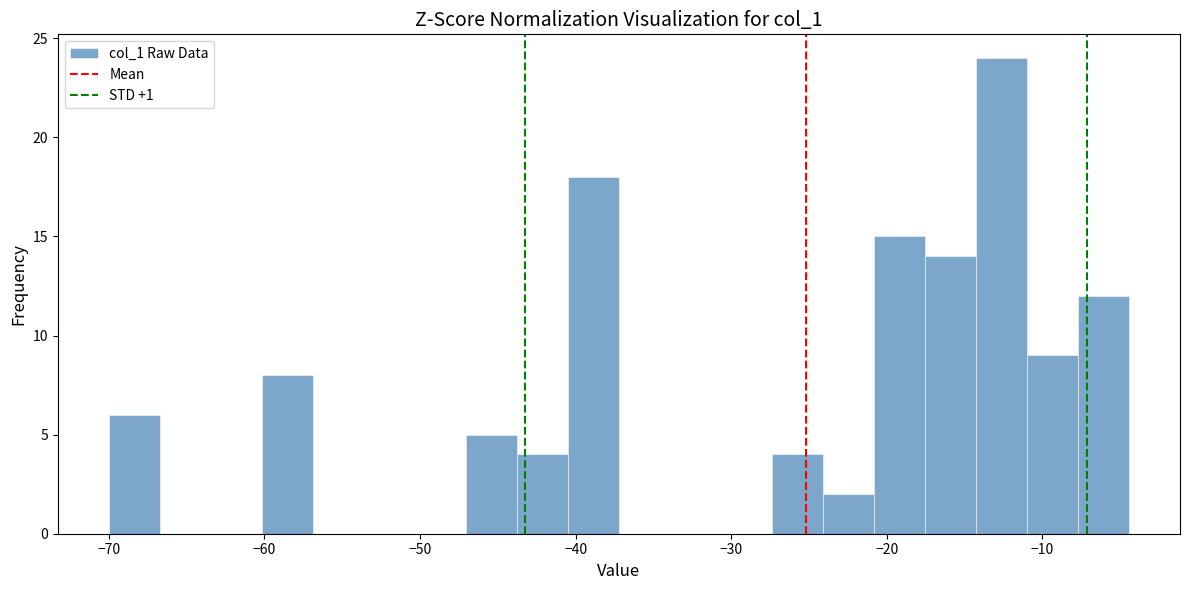

Around what value on the x-axis is the tallest bar? Give the approximate position of its centre, as read against the axis.

-13